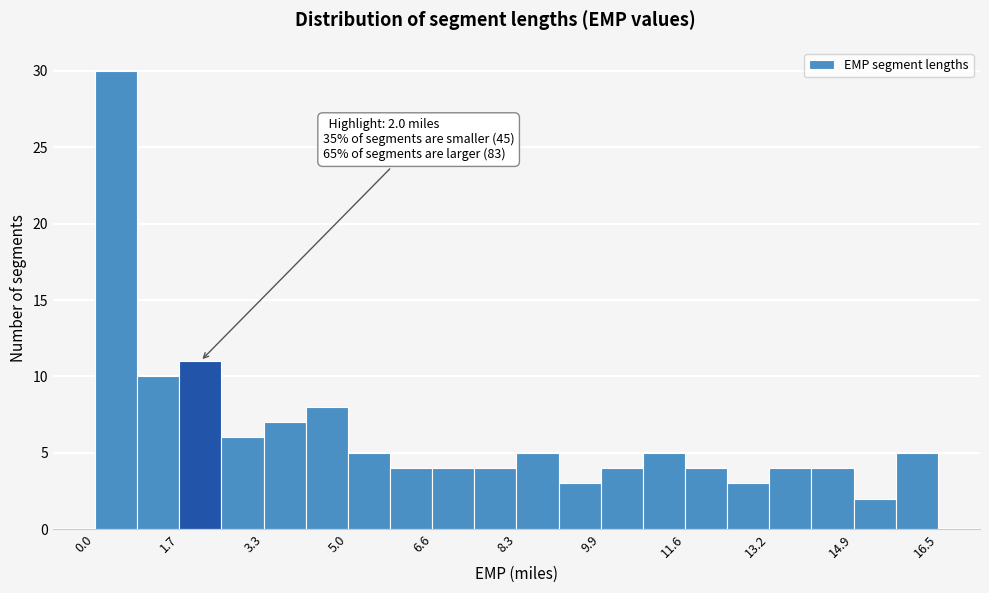

Over which range of the x-axis is the bar tallest?

0.0 to 0.8